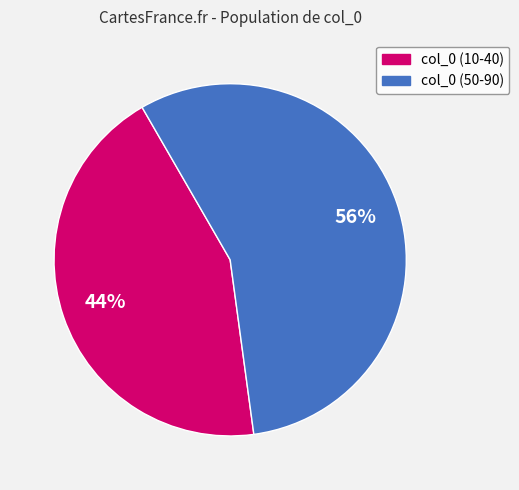

Is there any slice that represents more than half of the pie?

Yes